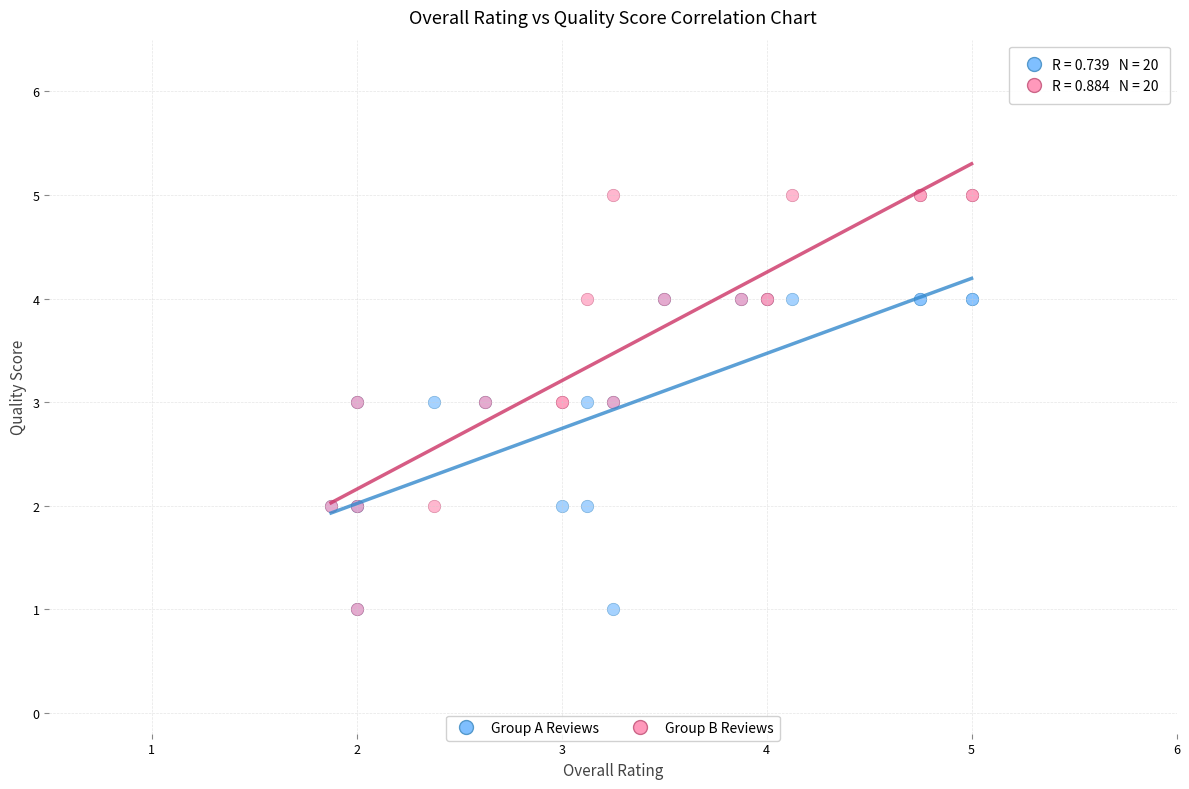

Which series has the widest spread of Y values?

Group B Reviews